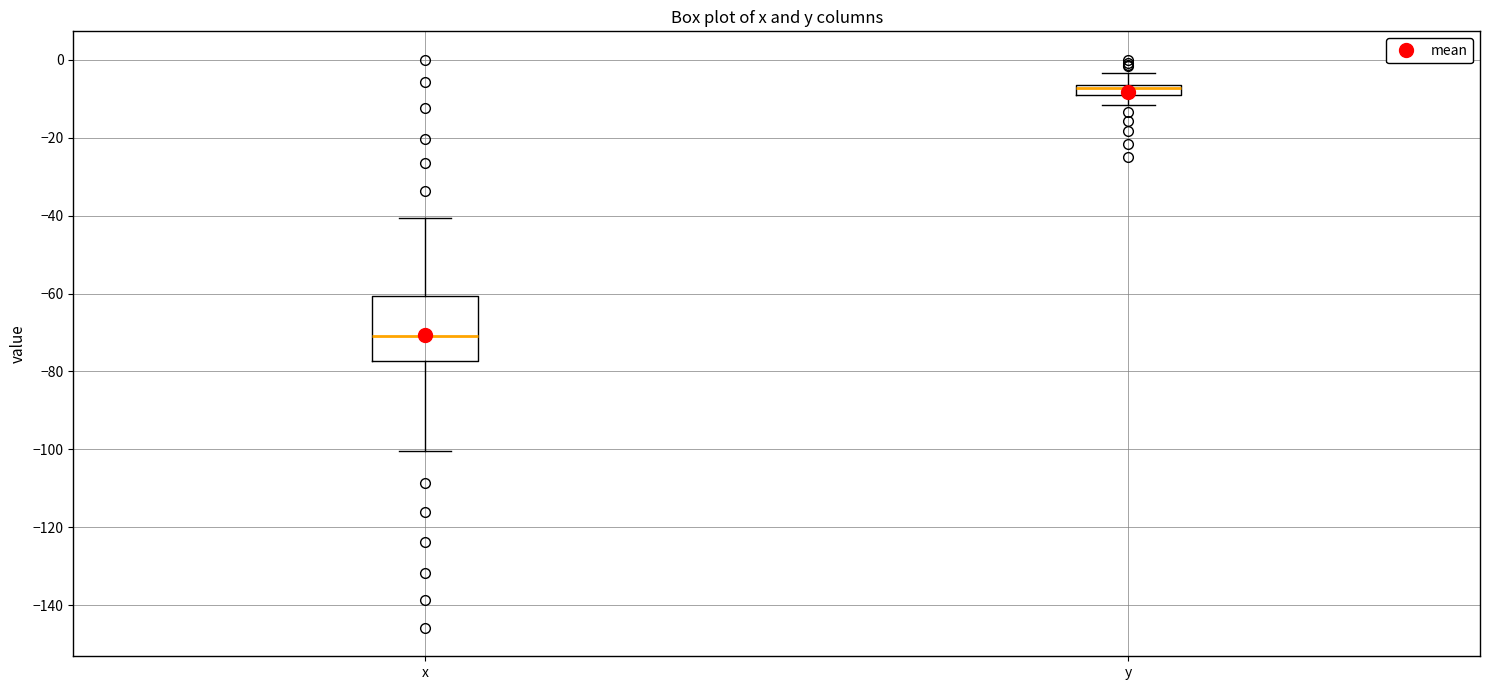

Where does the lower whisker of the box for y end on the y-axis? The values are not printed on the chart, so give them approximately, as read against the axis.

-12